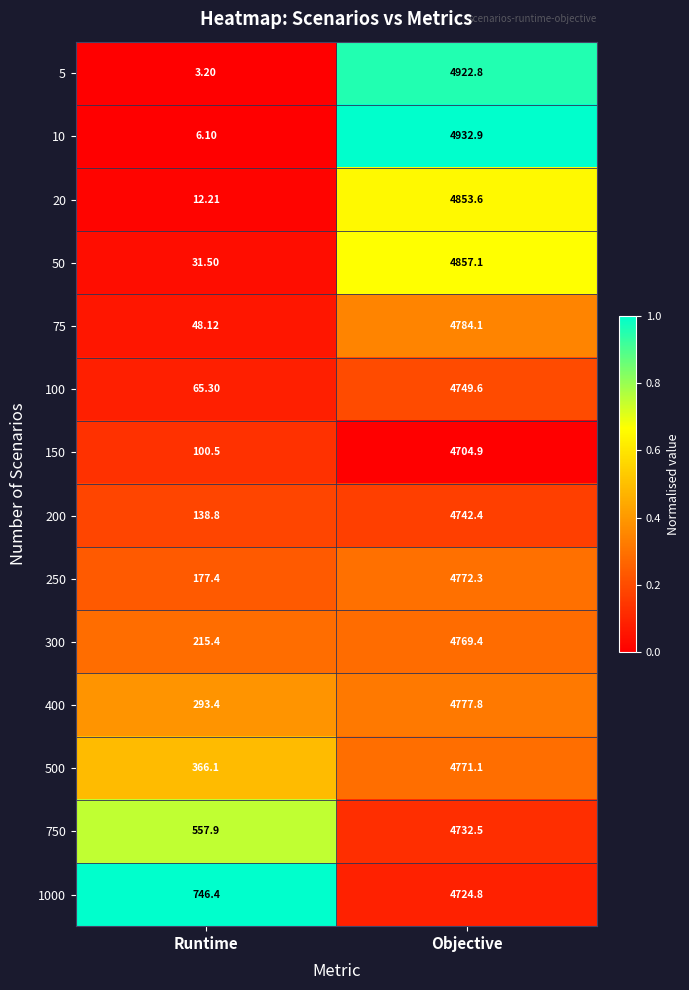

List the labels in order of 10 value, largest first.

Objective, Runtime